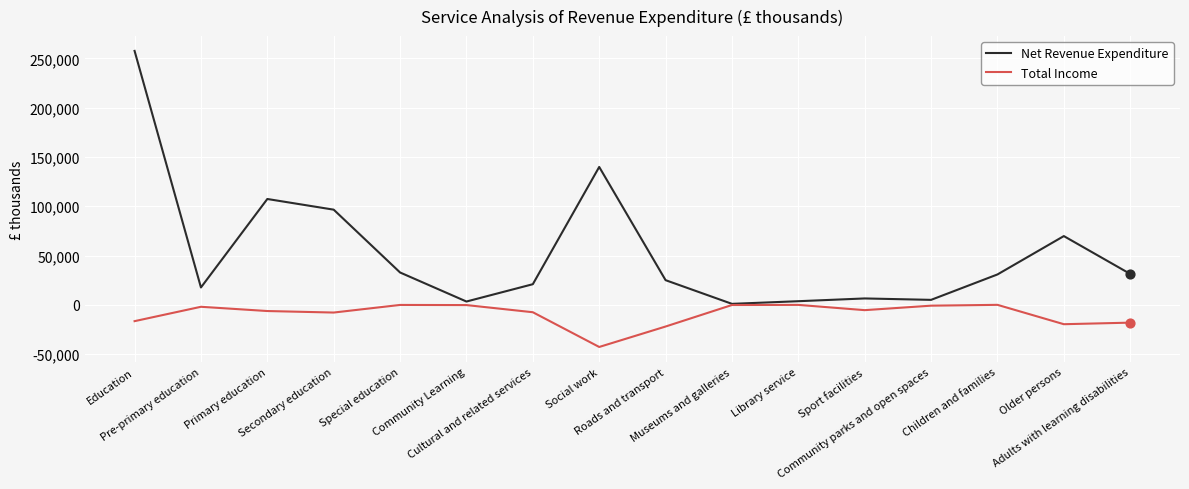

Which series has the widest spread of values?

Net Revenue Expenditure